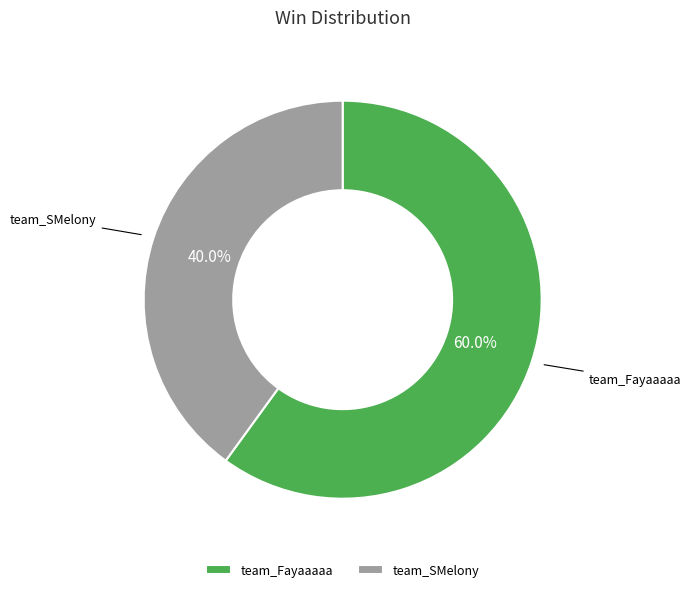

Is it true that team_SMelony is 40% of the pie?

True